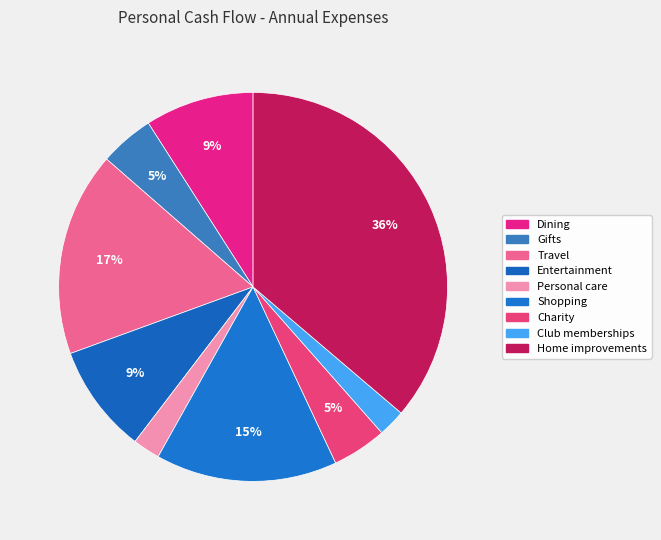

To the nearest percent, what is the average slice percentage?

11%